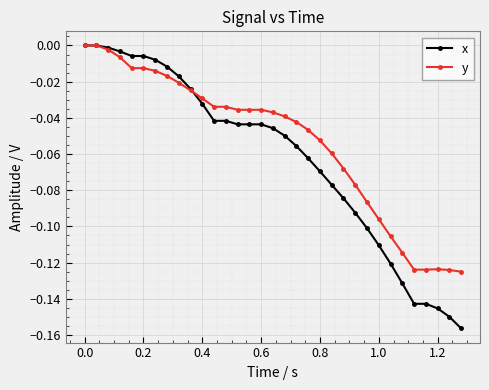

Which series has the largest total across all categories?

y